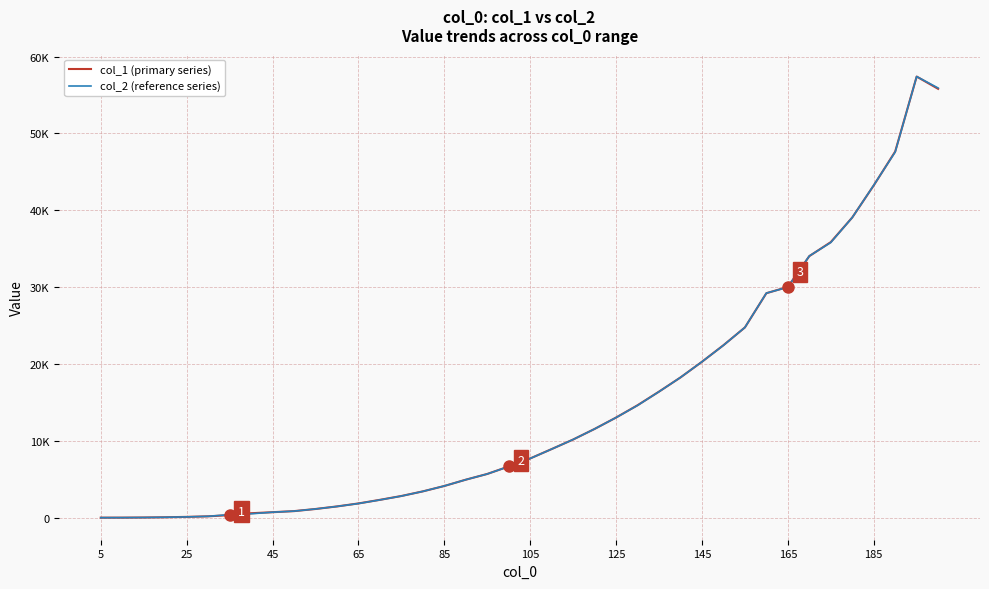

Does the chart have visible grid lines?

Yes